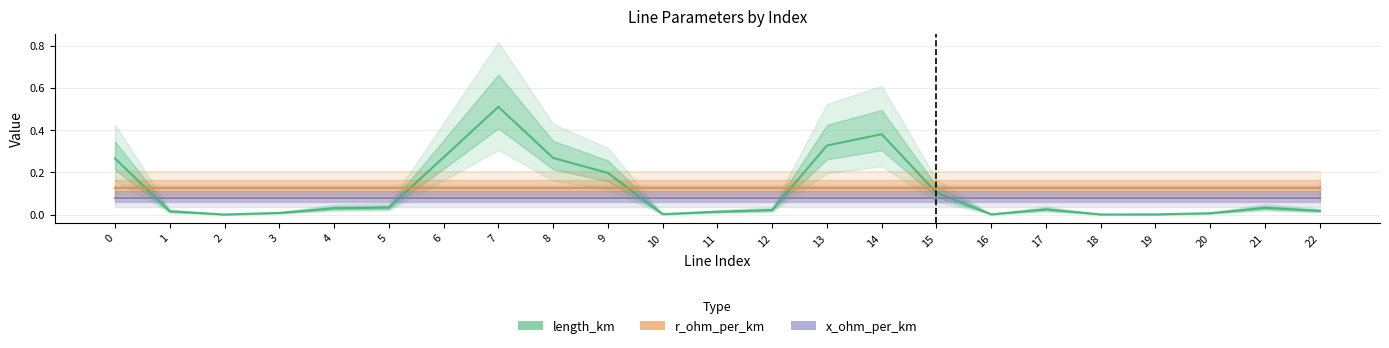

What is the greatest value displayed?

0.5